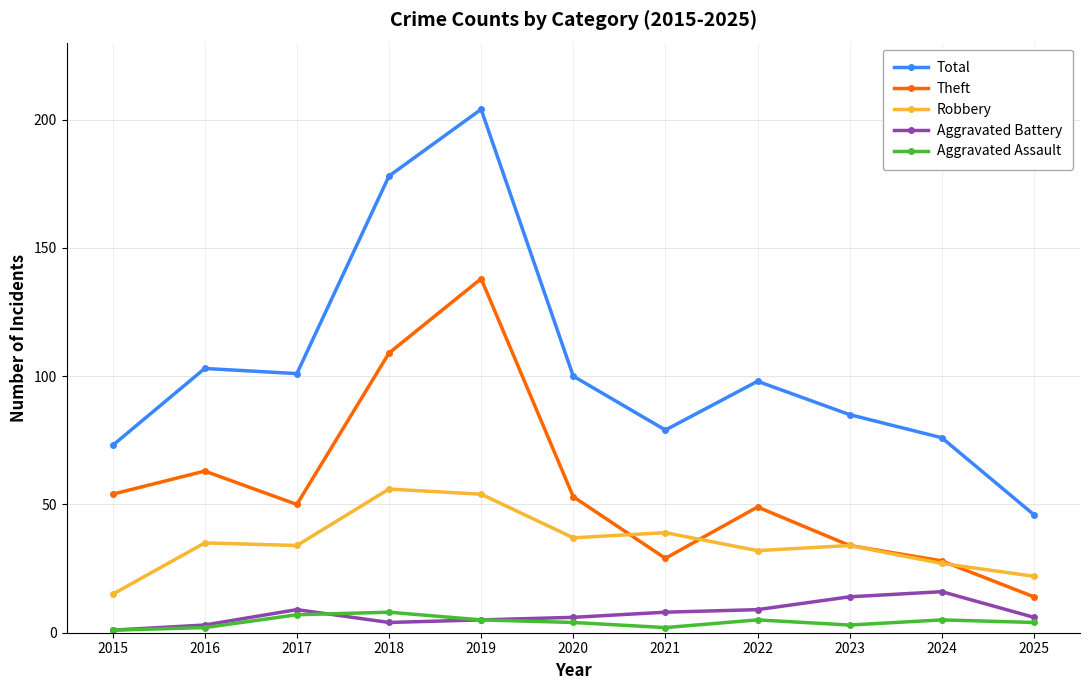

What is the value of the Aggravated Assault point at the 4th from the left?

8